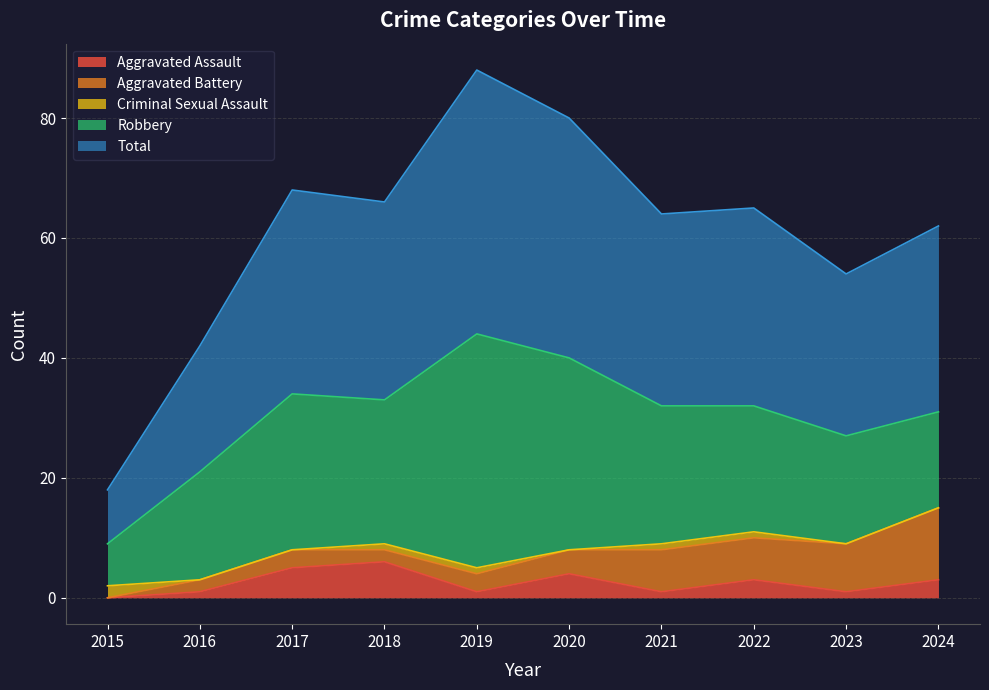

What is the sum of the Aggravated Assault values at 2023 and 2020?

5